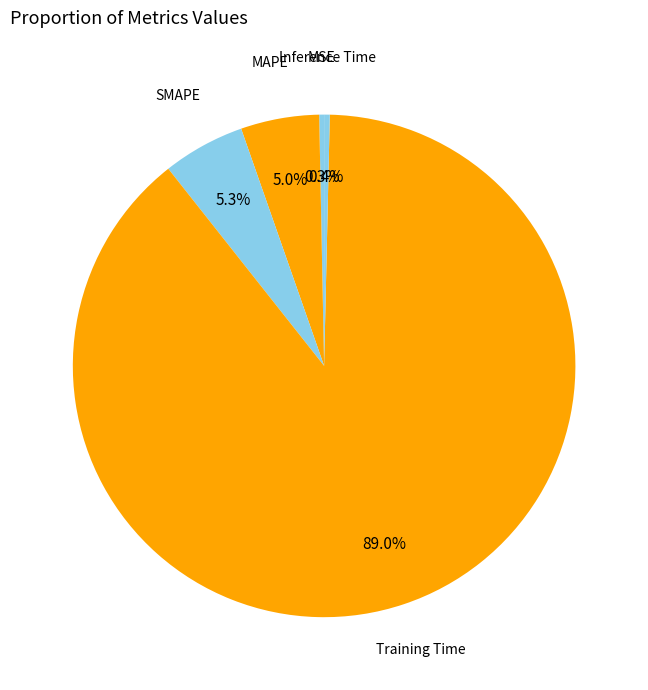

Count the number of slices in the pie.

5